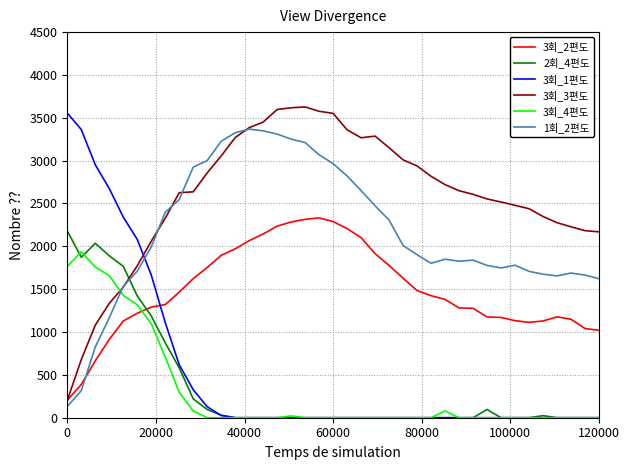

Which series has the largest total across all categories?

3회_3편도